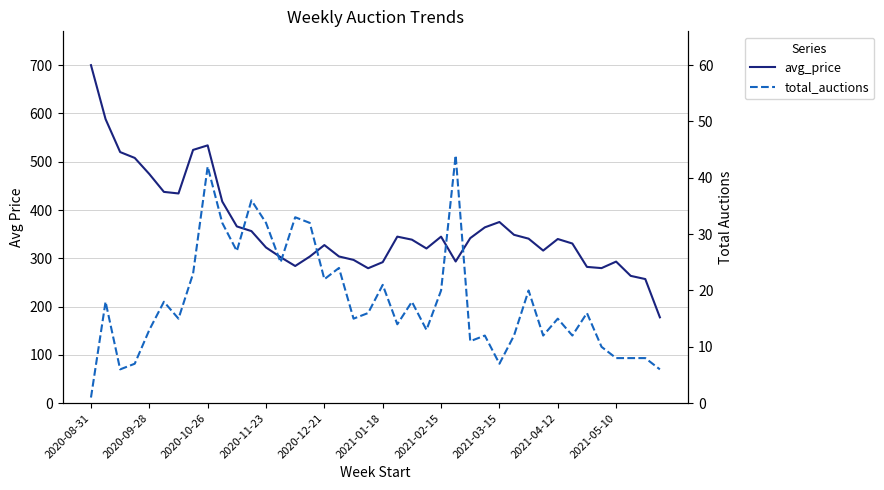

What is the difference between the total_auctions values at 11 and 29?

24.0